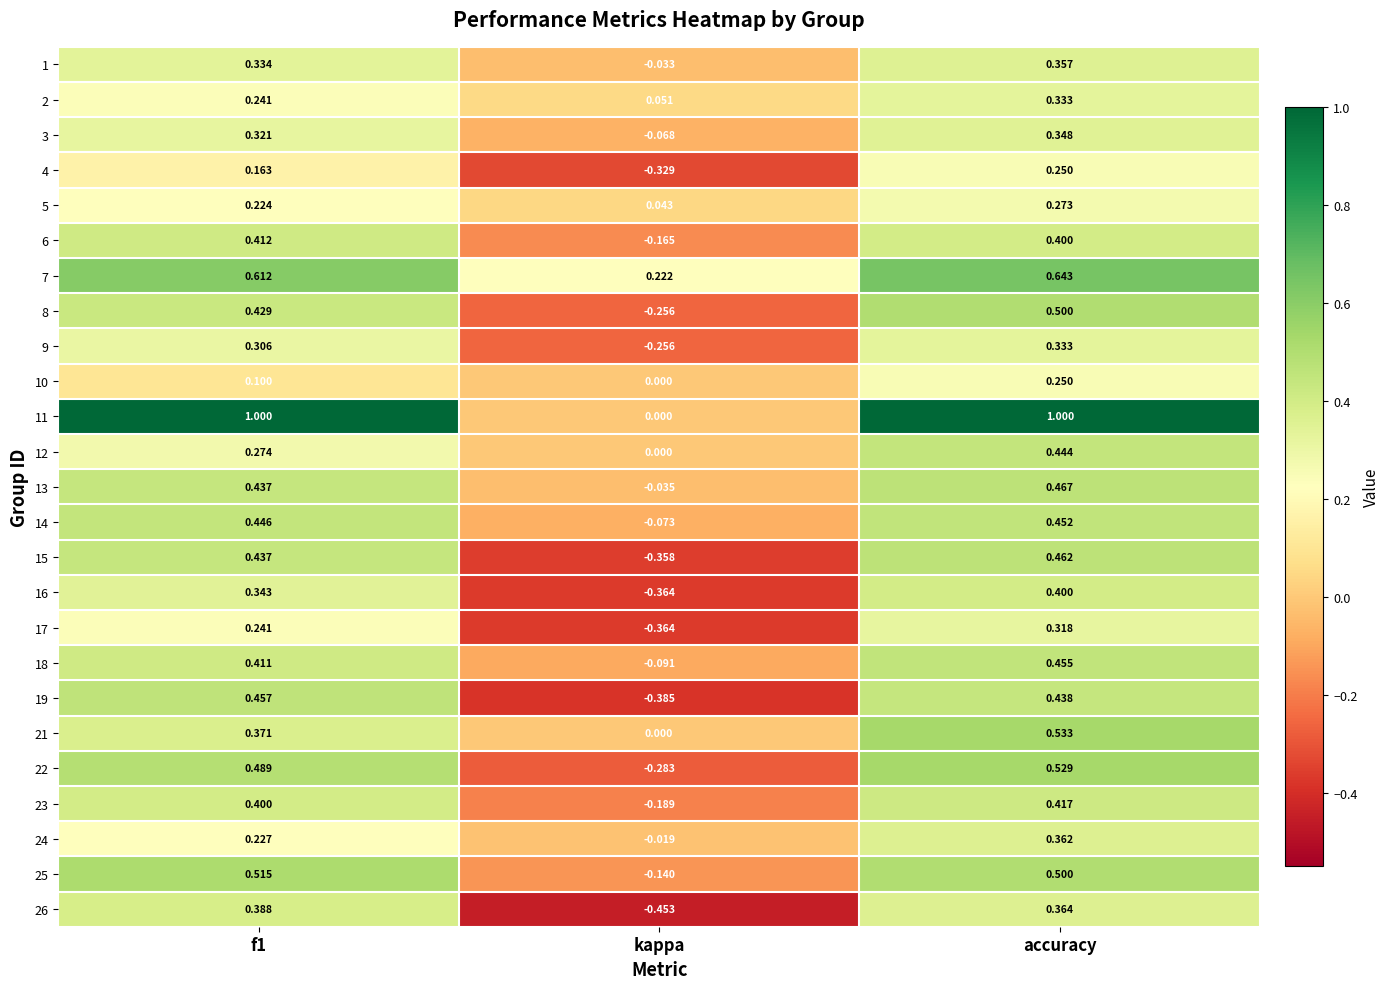

Which category has the highest value in the 18 series?

accuracy